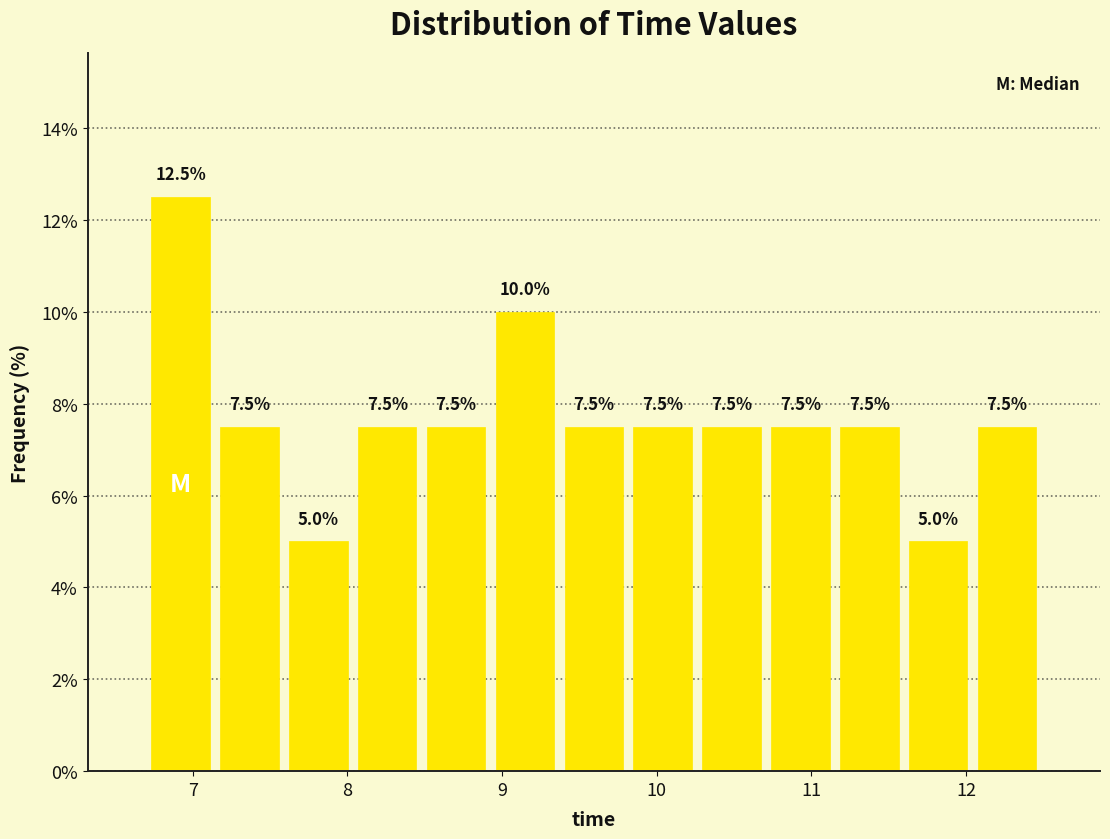

Reading left to right, list every bar in this chart as the range it spans on the x-axis followed by its height. The bar edges are not printed on the chart, so give them approximately, as read against the axis.

6.7 to 7.1: 12.5
7.1 to 7.6: 7.5
7.6 to 8.0: 5.0
8.0 to 8.5: 7.5
8.5 to 8.9: 7.5
8.9 to 9.4: 10.0
9.4 to 9.8: 7.5
9.8 to 10.3: 7.5
10.3 to 10.7: 7.5
10.7 to 11.2: 7.5
11.2 to 11.6: 7.5
11.6 to 12.0: 5.0
12.0 to 12.5: 7.5